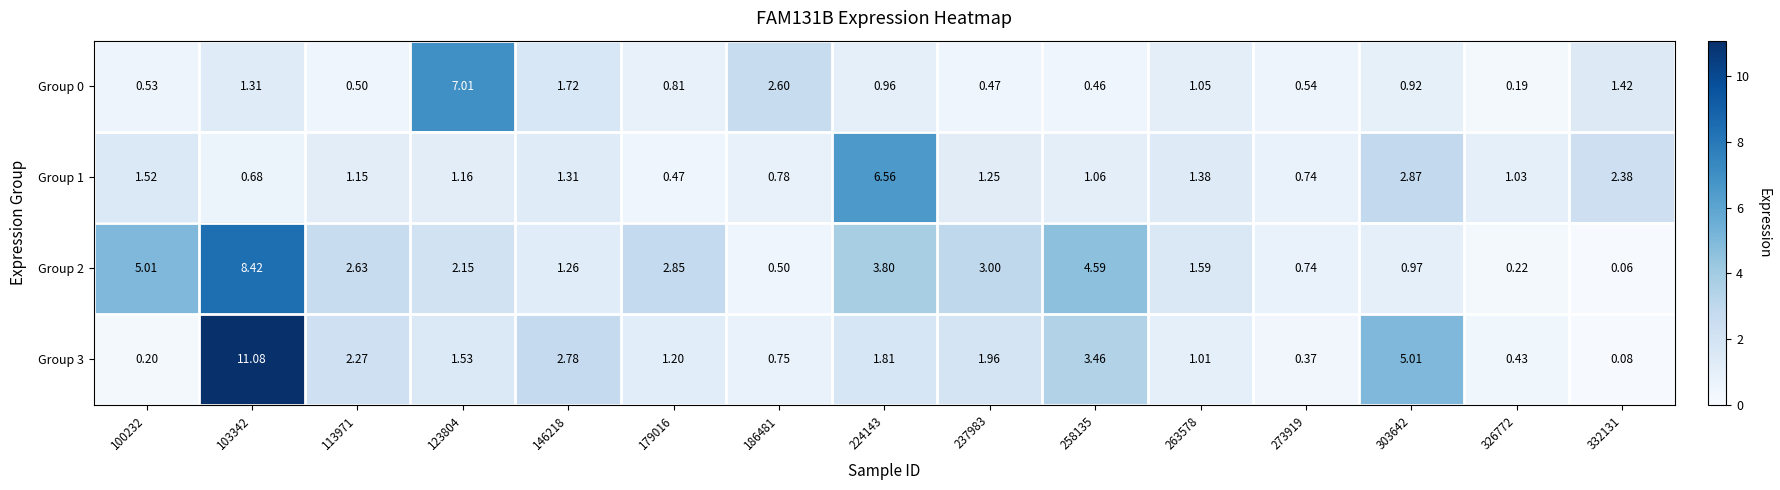

Is the value of Group 0 at 332131 greater than the value of Group 3 at 273919?

Yes